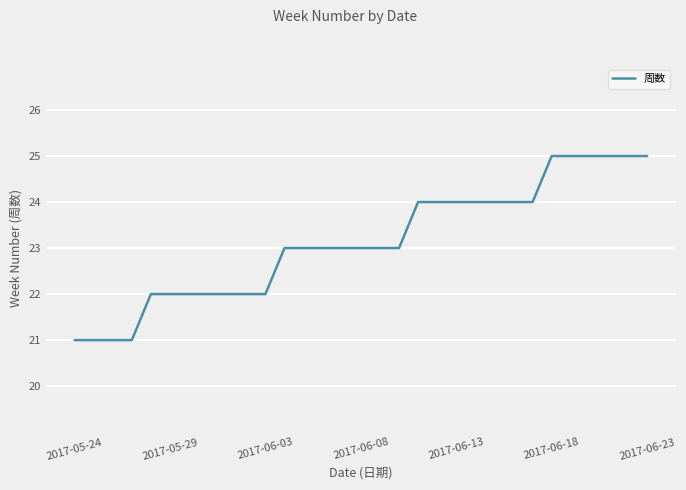

What is the minimum value shown in the chart?

21